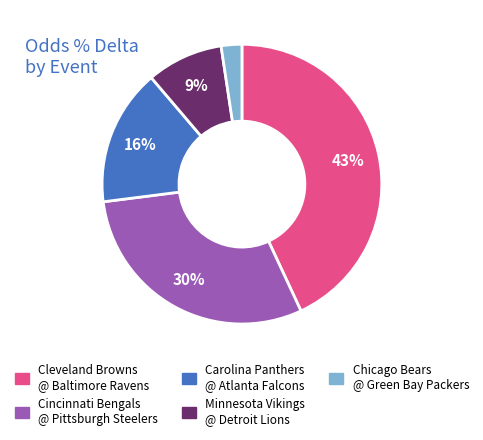

Is there any slice that represents more than half of the pie?

No